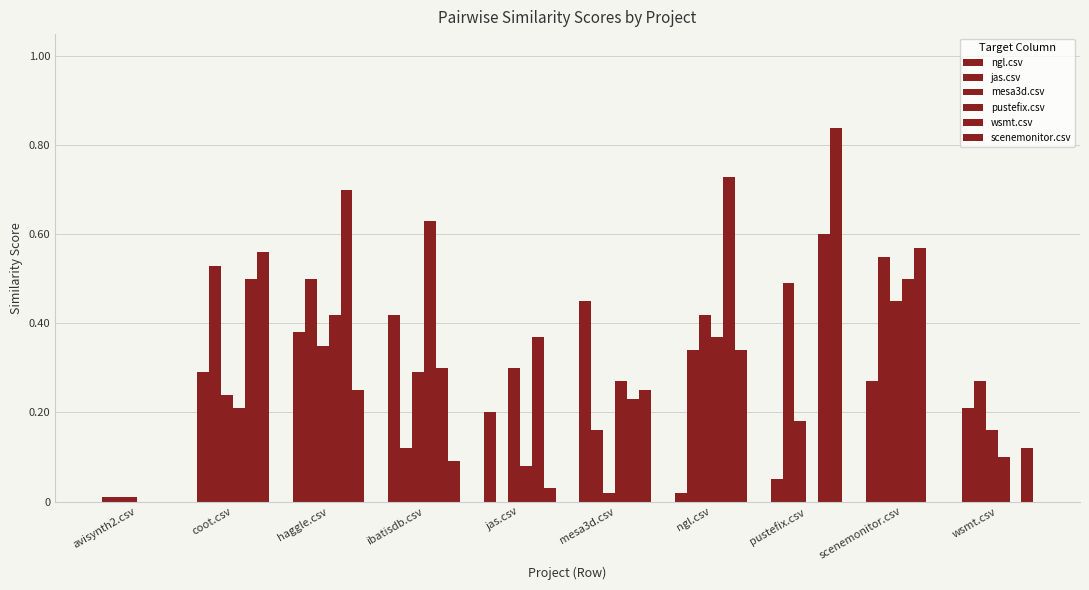

Count the number of categories in the chart.

10